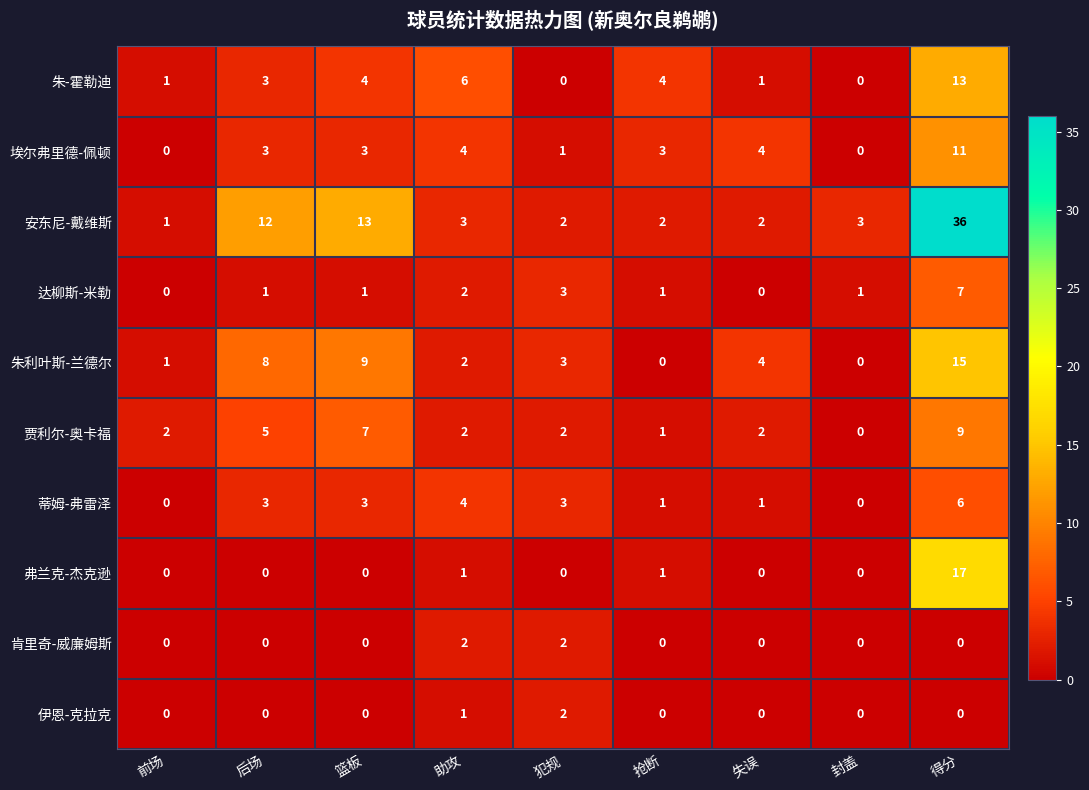

True or false: 朱利叶斯-兰德尔 has a value of 0 at 抢断.

True